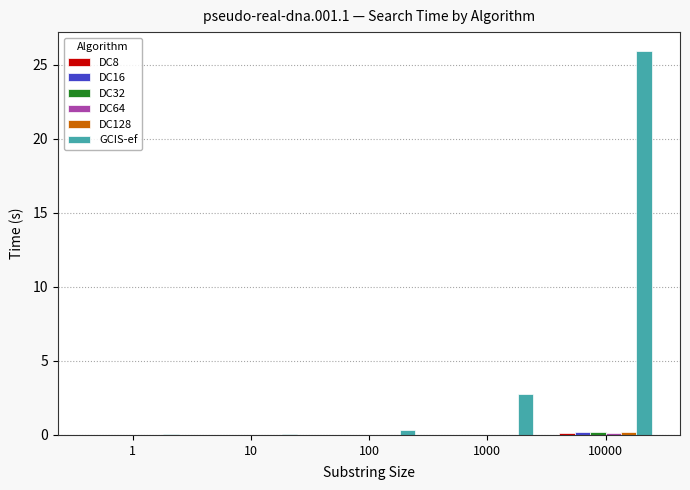

The value of GCIS-ef at 10000 is 25.9. True or false?

True